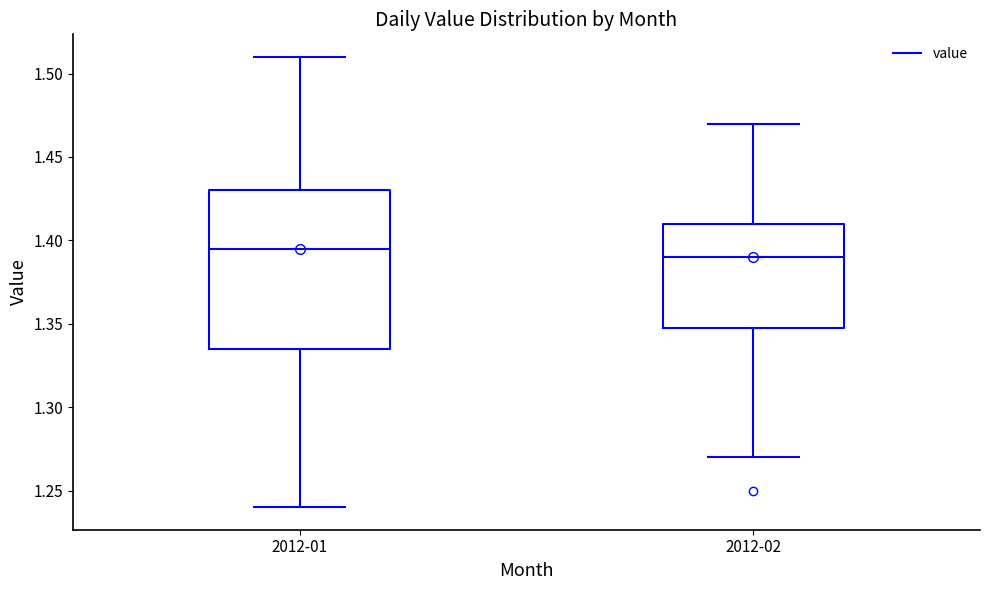

Reading left to right, transcribe this box plot: for each box, give where its median line is, the range the box spans, and where its two whiskers end, as read against the y-axis. The values are not printed on the chart, so give them approximately, as read against the axis.

2012-01: median 1.395, box 1.335 to 1.430, whiskers 1.240 to 1.510
2012-02: median 1.390, box 1.350 to 1.410, whiskers 1.270 to 1.470